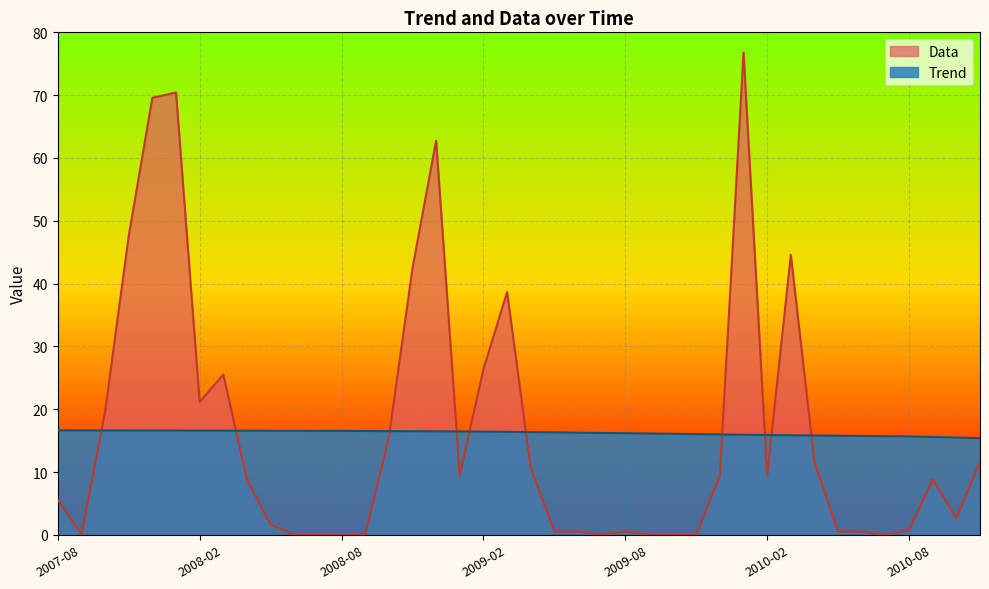

Rank the series by their maximum value, from lowest to highest.

Trend, Data